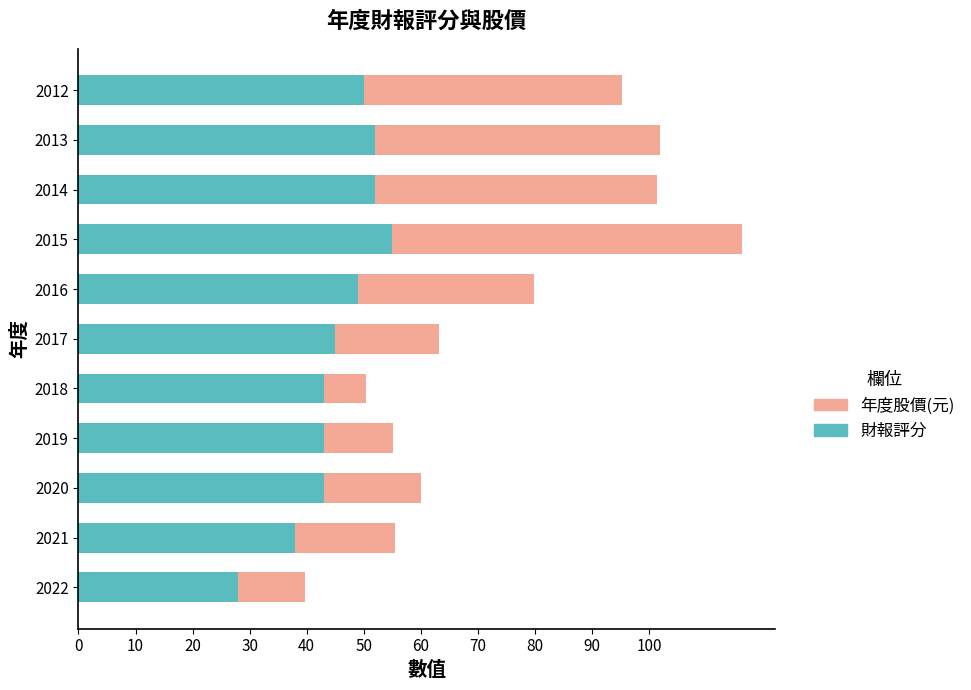

At which label does 財報評分 reach its minimum?

2022